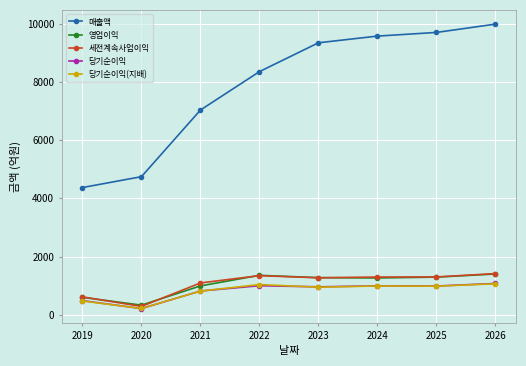

The value of 영업이익 at 2019 is 596. True or false?

True